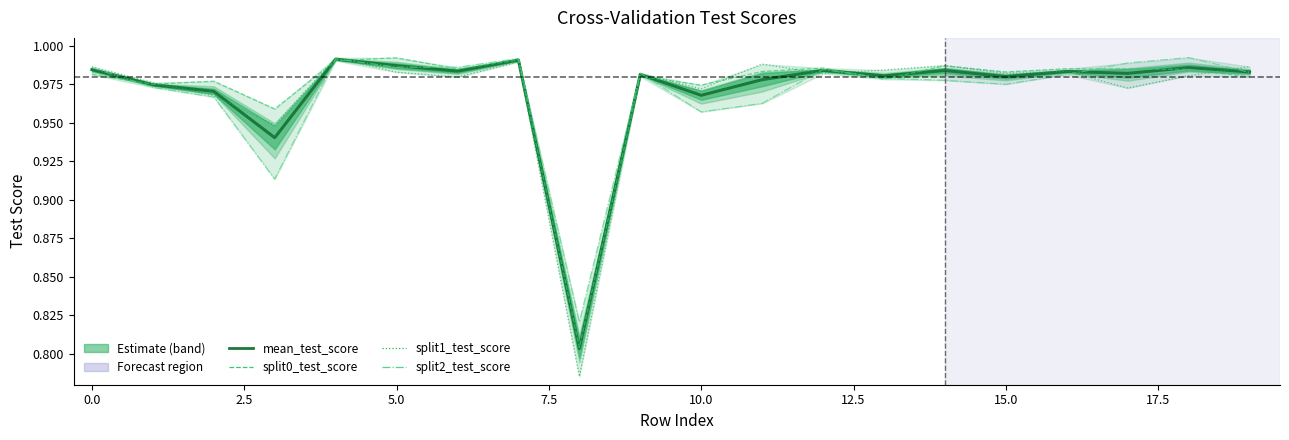

Reading left to right, what are all the values shown in this chart?

mean_test_score: 1.0	1.0	1.0	0.9	1.0	1.0	1.0	1.0	0.8	1.0	1.0	1.0	1.0	1.0	1.0	1.0	1.0	1.0	1.0	1.0
split0_test_score: 1.0	1.0	1.0	1.0	1.0	1.0	1.0	1.0	0.8	1.0	1.0	1.0	1.0	1.0	1.0	1.0	1.0	1.0	1.0	1.0
split1_test_score: 1.0	1.0	1.0	0.9	1.0	1.0	1.0	1.0	0.8	1.0	1.0	1.0	1.0	1.0	1.0	1.0	1.0	1.0	1.0	1.0
split2_test_score: 1.0	1.0	1.0	0.9	1.0	1.0	1.0	1.0	0.8	1.0	1.0	1.0	1.0	1.0	1.0	1.0	1.0	1.0	1.0	1.0